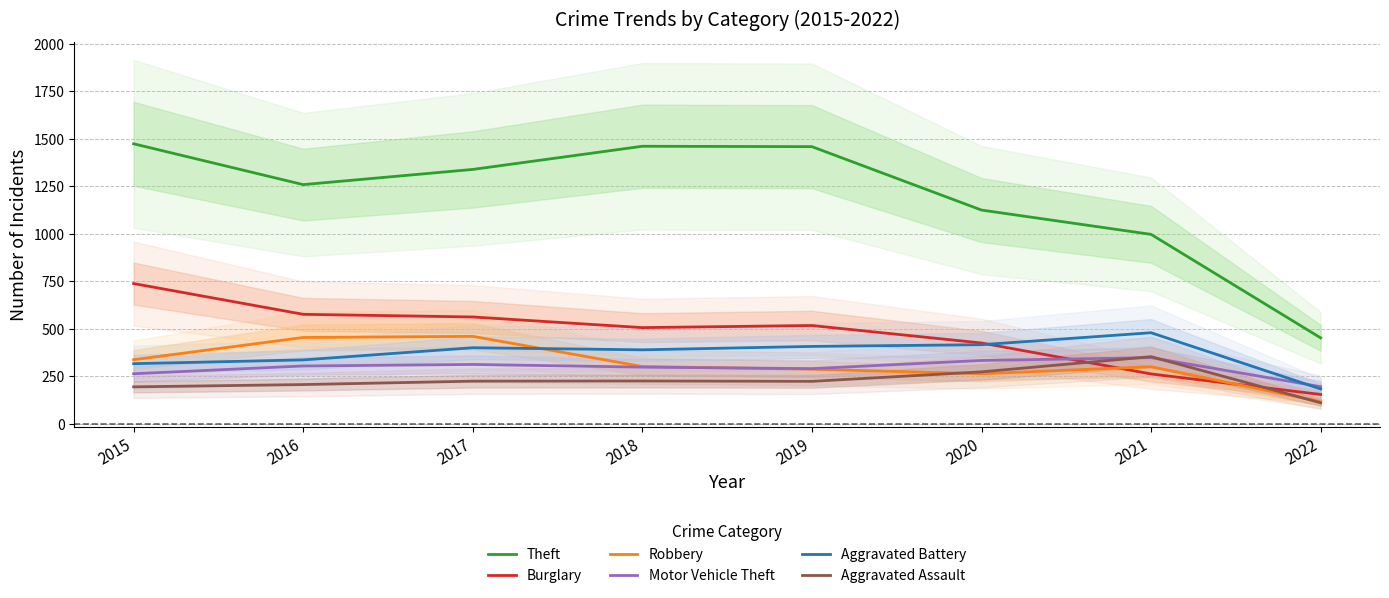

Reading left to right, extract all data points from this chart.

Theft: 2015=1474	2016=1259	2017=1339	2018=1461	2019=1459	2020=1125	2021=997	2022=452
Burglary: 2015=738	2016=576	2017=562	2018=506	2019=517	2020=425	2021=262	2022=154
Robbery: 2015=337	2016=454	2017=460	2018=301	2019=287	2020=263	2021=300	2022=116
Motor Vehicle Theft: 2015=263	2016=304	2017=312	2018=298	2019=290	2020=333	2021=348	2022=195
Aggravated Battery: 2015=316	2016=336	2017=400	2018=389	2019=407	2020=416	2021=479	2022=183
Aggravated Assault: 2015=194	2016=206	2017=224	2018=225	2019=223	2020=273	2021=353	2022=110